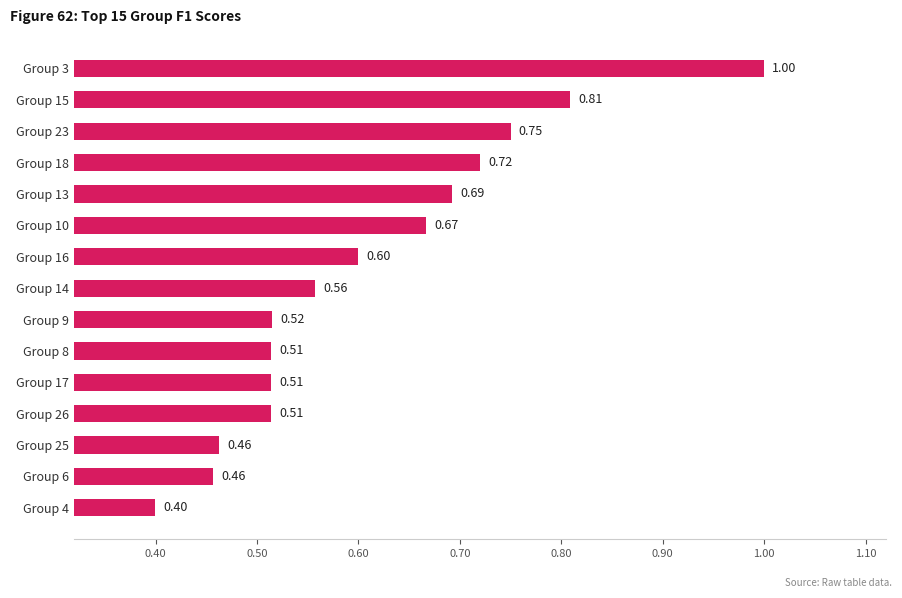

Which has a higher value, Group 16 or Group 6?

Group 16